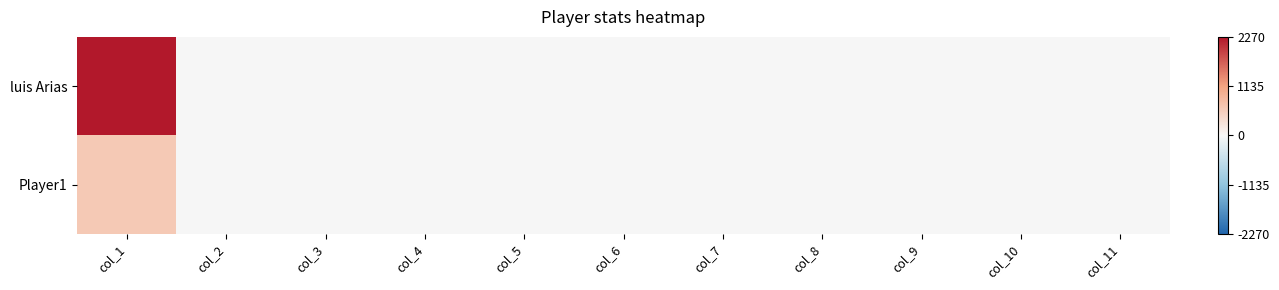

Rank the series by their average value, from lowest to highest.

Player1, luis Arias